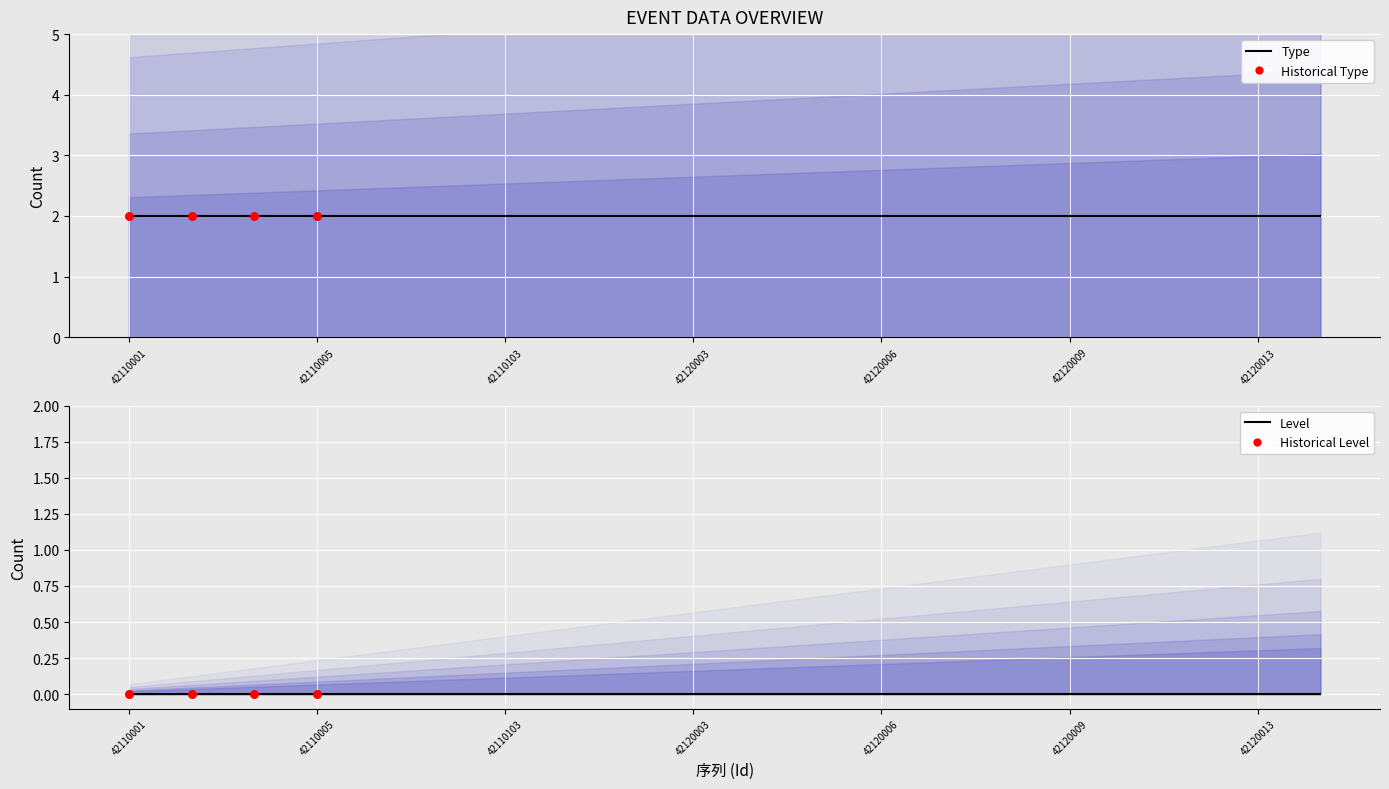

Is the value of Level at 42110102 greater than the value of Type at 42120011?

No